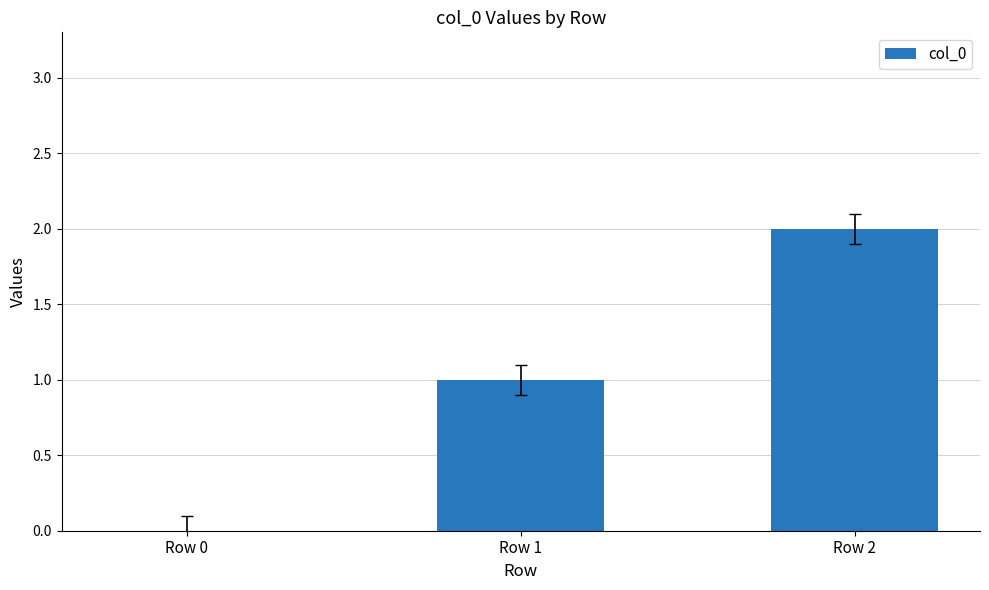

Which label corresponds to the largest value in the chart?

Row 2